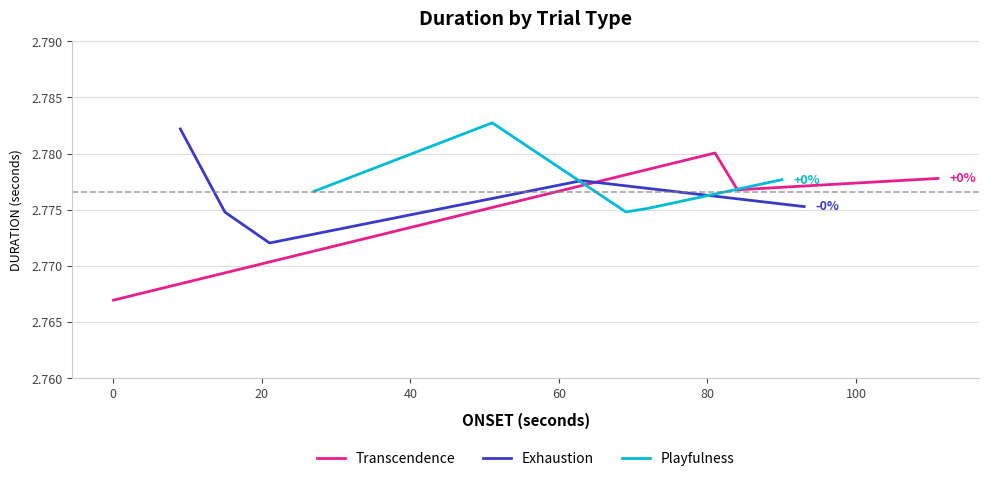

What is the smallest value displayed?

2.8